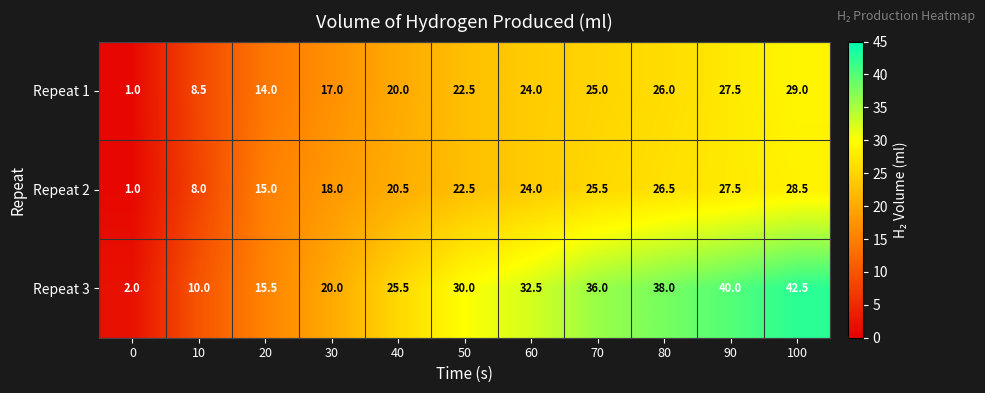

At which category is the sum across all series the highest?

100